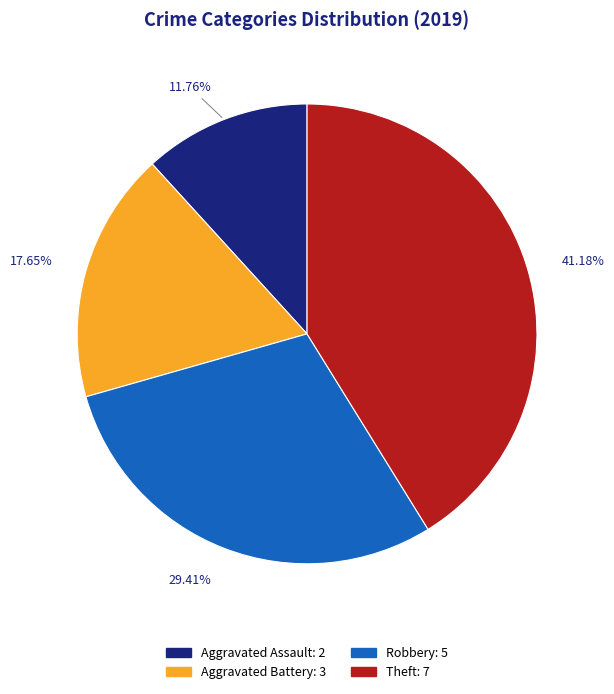

Count the number of slices in the pie.

4